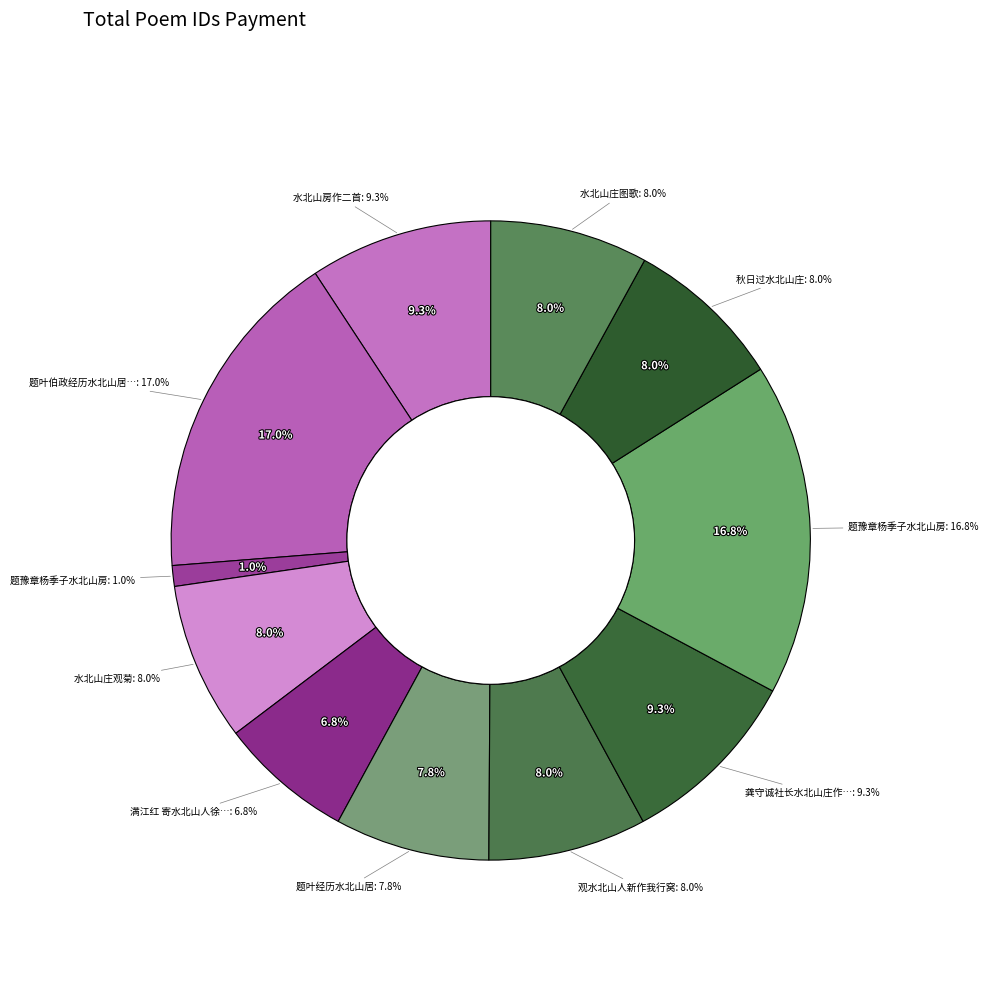

Is there any slice that represents more than half of the pie?

No